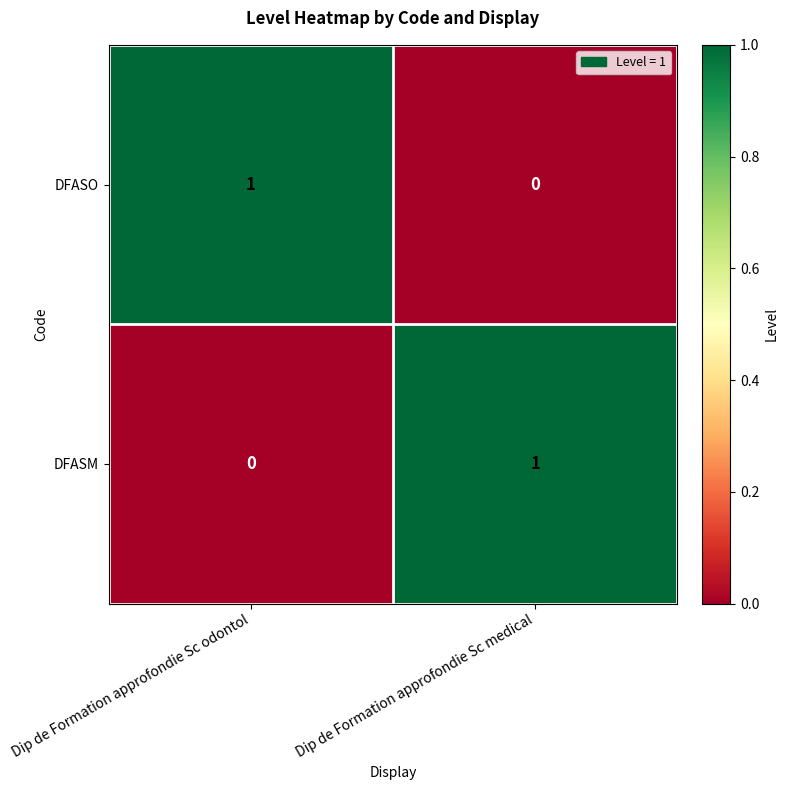

At Dip de Formation approfondie Sc odontol, list the series in order from smallest to largest.

DFASM, DFASO